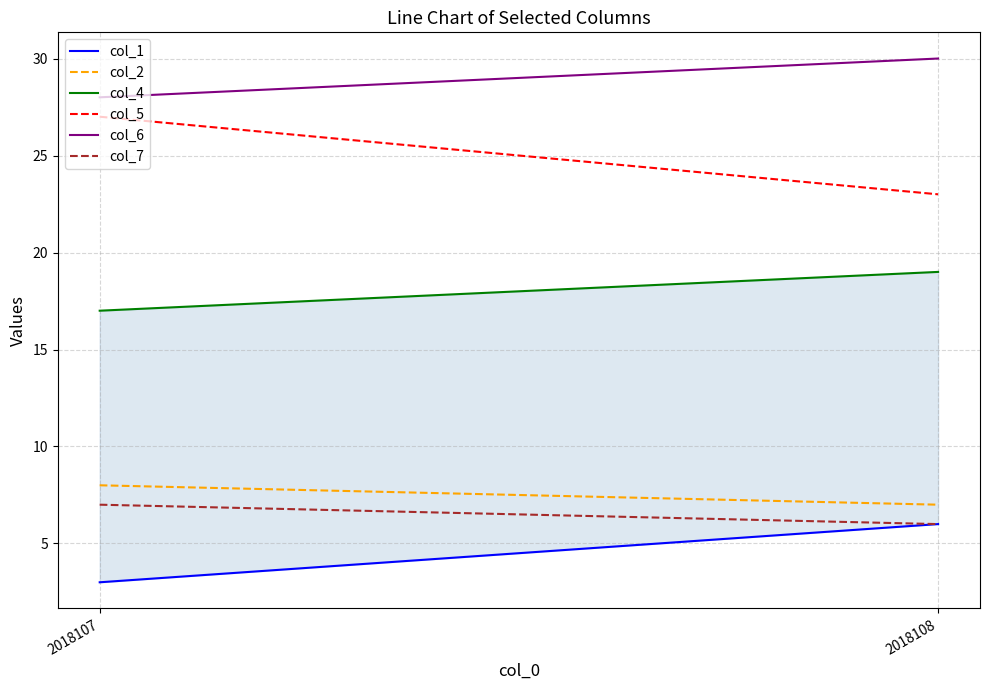

Which series has the largest range (max minus min)?

col_5